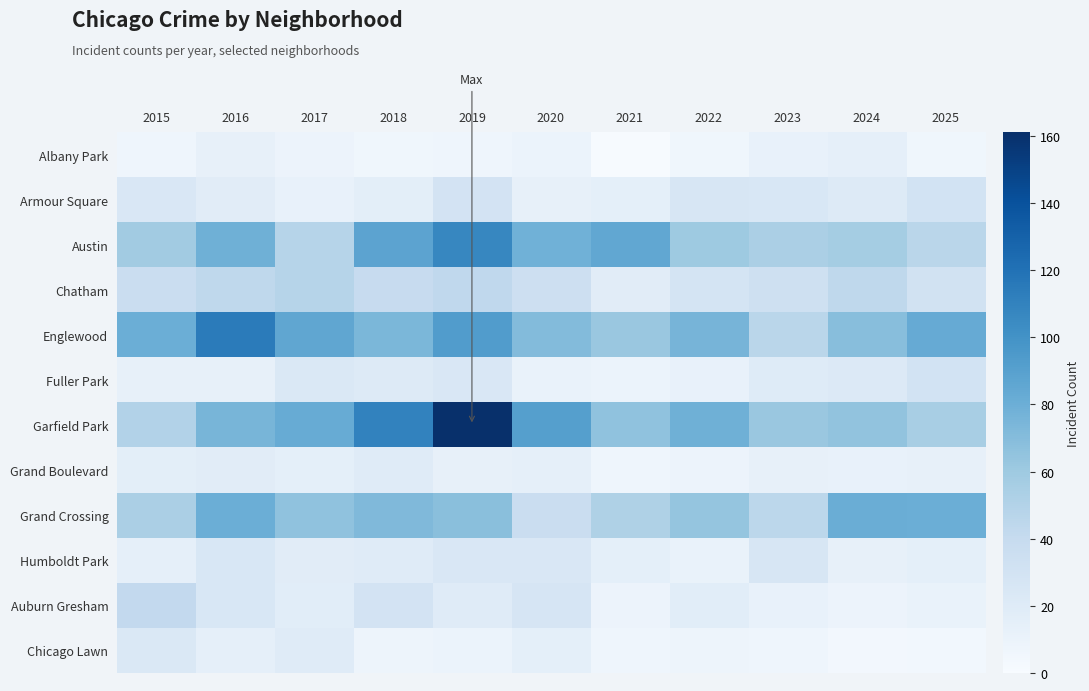

What is the total value across all series at 2024?

411